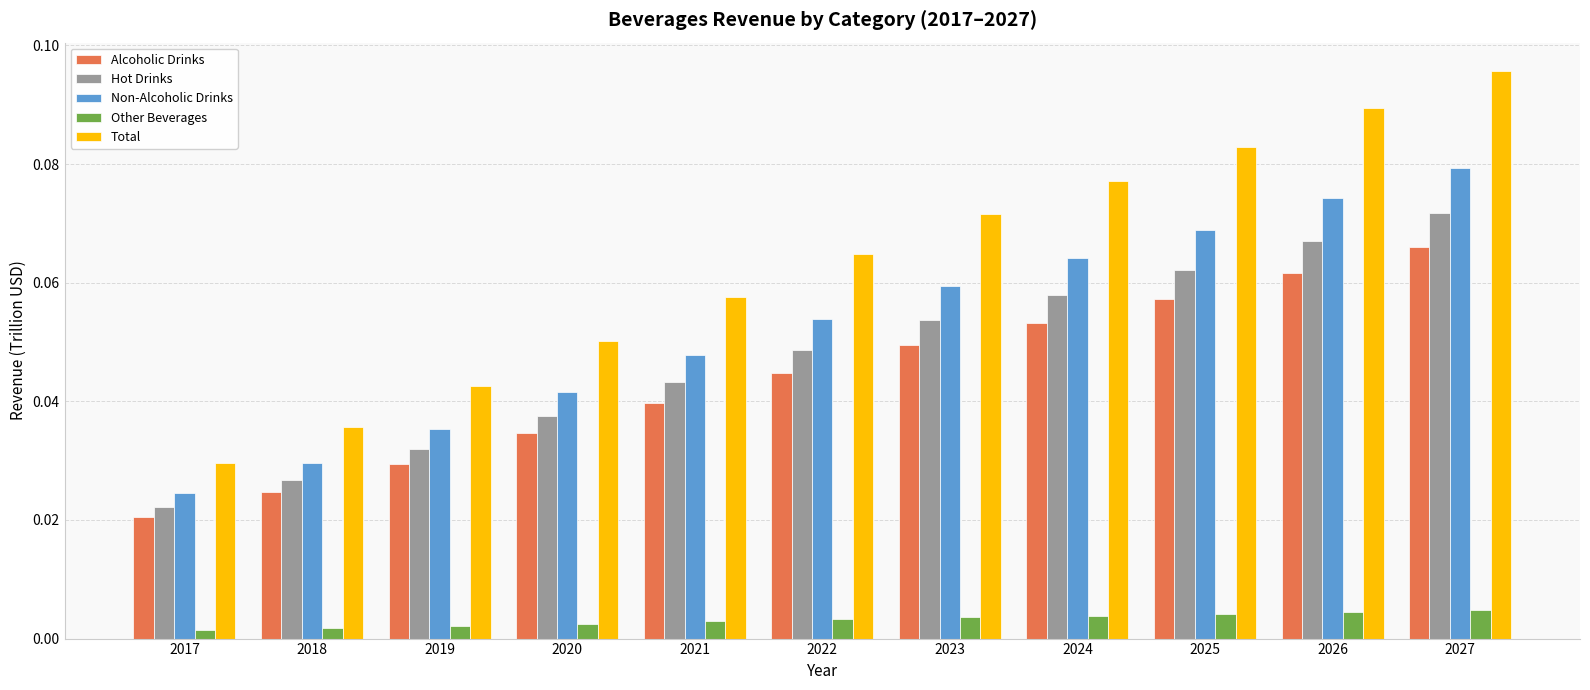

How many Non-Alcoholic Drinks values are between 0 and 1?

11